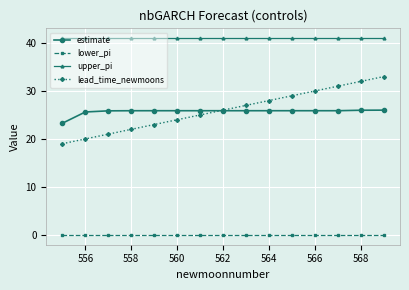

What is the minimum value for lead_time_newmoons?

19.0